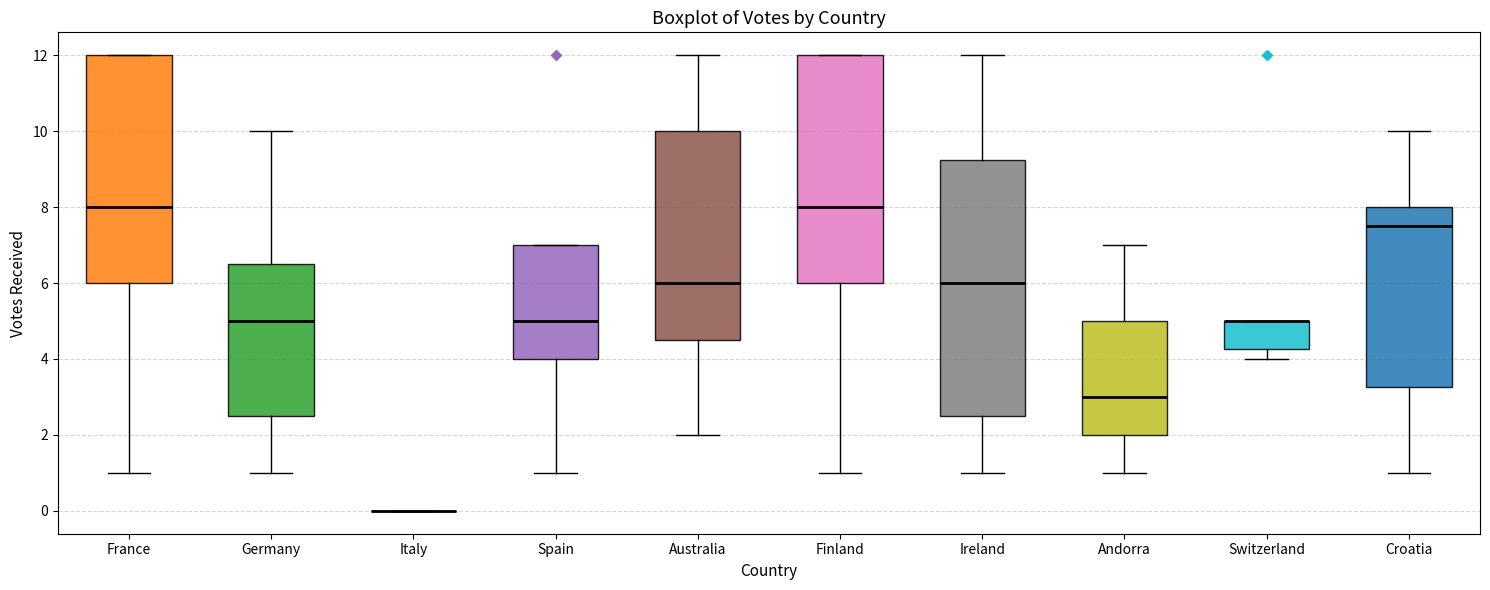

Where is the lower edge of the box for Spain on the y-axis? The values are not printed on the chart, so give them approximately, as read against the axis.

4.0